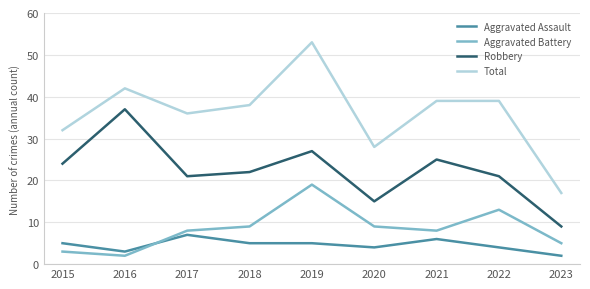

At which label does Robbery reach its minimum?

2023